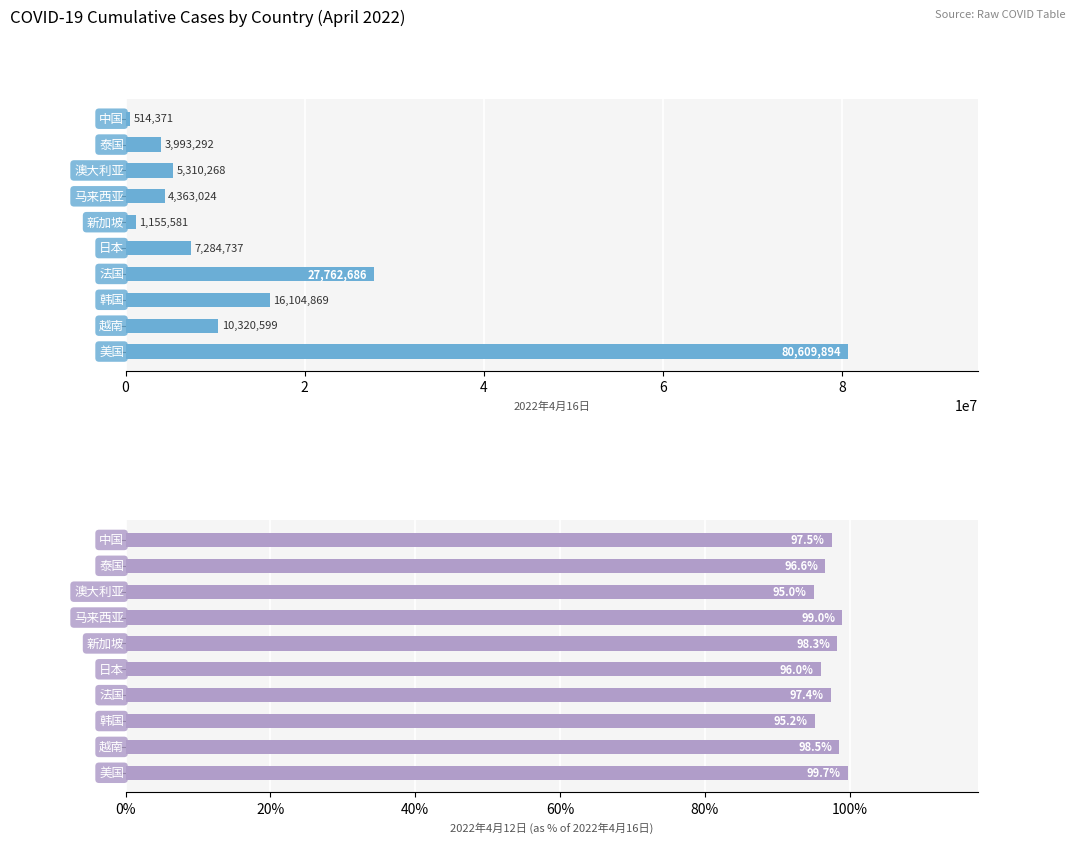

What value does the 2022年4月12日 series have at 8?

98.3